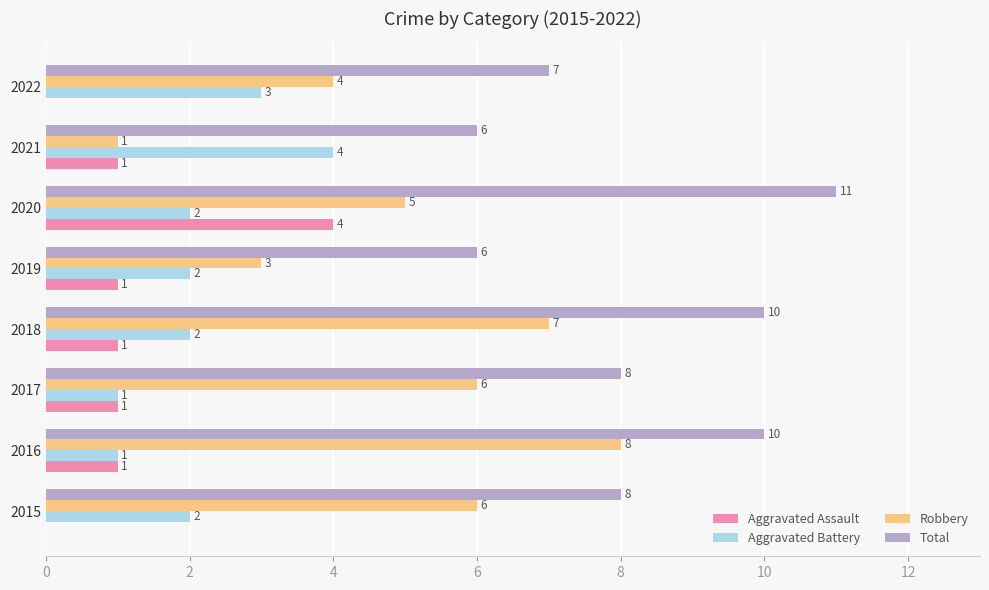

What are all the series names shown in the legend?

Aggravated Assault, Aggravated Battery, Robbery, Total